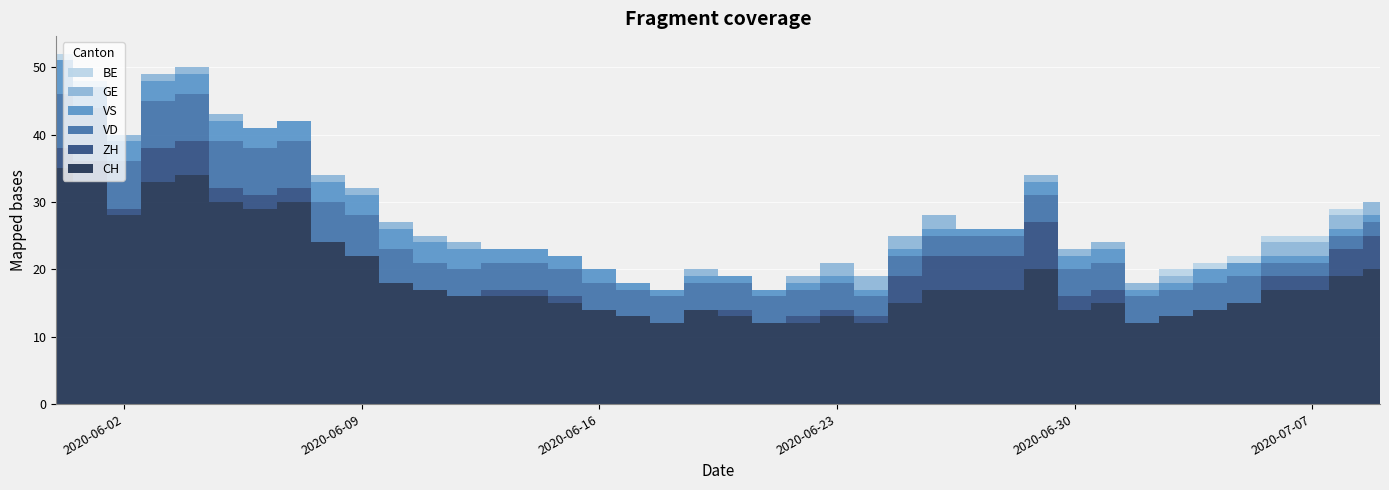

Reading left to right, what are all the values shown in this chart?

CH: 2020-05-31=35	2020-06-01=33	2020-06-02=28	2020-06-03=33	2020-06-04=34	2020-06-05=30	2020-06-06=29	2020-06-07=30	2020-06-08=24	2020-06-09=22	2020-06-10=18	2020-06-11=17	2020-06-12=16	2020-06-13=16	2020-06-14=16	2020-06-15=15	2020-06-16=14	2020-06-17=13	2020-06-18=12	2020-06-19=14	2020-06-20=13	2020-06-21=12	2020-06-22=12	2020-06-23=13	2020-06-24=12	2020-06-25=15	2020-06-26=17	2020-06-27=17	2020-06-28=17	2020-06-29=20	2020-06-30=14	2020-07-01=15	2020-07-02=12	2020-07-03=13	2020-07-04=14	2020-07-05=15	2020-07-06=17	2020-07-07=17	2020-07-08=19	2020-07-09=20
ZH: 2020-05-31=3	2020-06-01=3	2020-06-02=1	2020-06-03=5	2020-06-04=5	2020-06-05=2	2020-06-06=2	2020-06-07=2	2020-06-08=0	2020-06-09=0	2020-06-10=0	2020-06-11=0	2020-06-12=0	2020-06-13=1	2020-06-14=1	2020-06-15=1	2020-06-16=0	2020-06-17=0	2020-06-18=0	2020-06-19=0	2020-06-20=1	2020-06-21=0	2020-06-22=1	2020-06-23=1	2020-06-24=1	2020-06-25=4	2020-06-26=5	2020-06-27=5	2020-06-28=5	2020-06-29=7	2020-06-30=2	2020-07-01=2	2020-07-02=0	2020-07-03=0	2020-07-04=0	2020-07-05=0	2020-07-06=2	2020-07-07=2	2020-07-08=4	2020-07-09=5
VD: 2020-05-31=8	2020-06-01=8	2020-06-02=7	2020-06-03=7	2020-06-04=7	2020-06-05=7	2020-06-06=7	2020-06-07=7	2020-06-08=6	2020-06-09=6	2020-06-10=5	2020-06-11=4	2020-06-12=4	2020-06-13=4	2020-06-14=4	2020-06-15=4	2020-06-16=4	2020-06-17=4	2020-06-18=4	2020-06-19=4	2020-06-20=4	2020-06-21=4	2020-06-22=4	2020-06-23=4	2020-06-24=3	2020-06-25=3	2020-06-26=3	2020-06-27=3	2020-06-28=3	2020-06-29=4	2020-06-30=4	2020-07-01=4	2020-07-02=4	2020-07-03=4	2020-07-04=4	2020-07-05=4	2020-07-06=2	2020-07-07=2	2020-07-08=2	2020-07-09=2
VS: 2020-05-31=5	2020-06-01=3	2020-06-02=3	2020-06-03=3	2020-06-04=3	2020-06-05=3	2020-06-06=3	2020-06-07=3	2020-06-08=3	2020-06-09=3	2020-06-10=3	2020-06-11=3	2020-06-12=3	2020-06-13=2	2020-06-14=2	2020-06-15=2	2020-06-16=2	2020-06-17=1	2020-06-18=1	2020-06-19=1	2020-06-20=1	2020-06-21=1	2020-06-22=1	2020-06-23=1	2020-06-24=1	2020-06-25=1	2020-06-26=1	2020-06-27=1	2020-06-28=1	2020-06-29=2	2020-06-30=2	2020-07-01=2	2020-07-02=1	2020-07-03=1	2020-07-04=2	2020-07-05=2	2020-07-06=1	2020-07-07=1	2020-07-08=1	2020-07-09=1
GE: 2020-05-31=0	2020-06-01=0	2020-06-02=1	2020-06-03=1	2020-06-04=1	2020-06-05=1	2020-06-06=0	2020-06-07=0	2020-06-08=1	2020-06-09=1	2020-06-10=1	2020-06-11=1	2020-06-12=1	2020-06-13=0	2020-06-14=0	2020-06-15=0	2020-06-16=0	2020-06-17=0	2020-06-18=0	2020-06-19=1	2020-06-20=0	2020-06-21=0	2020-06-22=1	2020-06-23=2	2020-06-24=2	2020-06-25=2	2020-06-26=2	2020-06-27=0	2020-06-28=0	2020-06-29=1	2020-06-30=1	2020-07-01=1	2020-07-02=1	2020-07-03=1	2020-07-04=0	2020-07-05=0	2020-07-06=2	2020-07-07=2	2020-07-08=2	2020-07-09=2
BE: 2020-05-31=1	2020-06-01=1	2020-06-02=0	2020-06-03=0	2020-06-04=0	2020-06-05=0	2020-06-06=0	2020-06-07=0	2020-06-08=0	2020-06-09=0	2020-06-10=0	2020-06-11=0	2020-06-12=0	2020-06-13=0	2020-06-14=0	2020-06-15=0	2020-06-16=0	2020-06-17=0	2020-06-18=0	2020-06-19=0	2020-06-20=0	2020-06-21=0	2020-06-22=0	2020-06-23=0	2020-06-24=0	2020-06-25=0	2020-06-26=0	2020-06-27=0	2020-06-28=0	2020-06-29=0	2020-06-30=0	2020-07-01=0	2020-07-02=0	2020-07-03=1	2020-07-04=1	2020-07-05=1	2020-07-06=1	2020-07-07=1	2020-07-08=1	2020-07-09=0